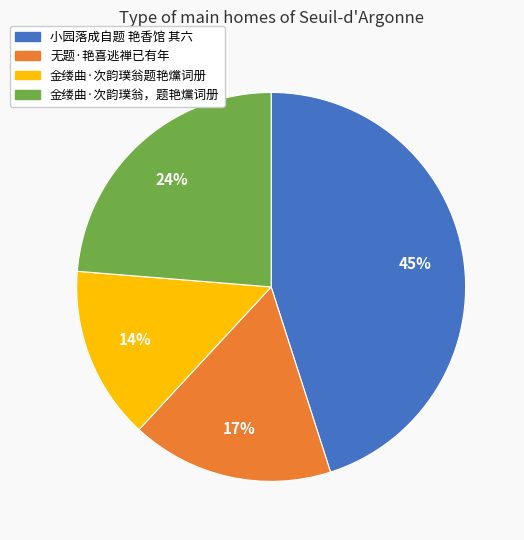

To the nearest percent, what is the average slice percentage?

25%